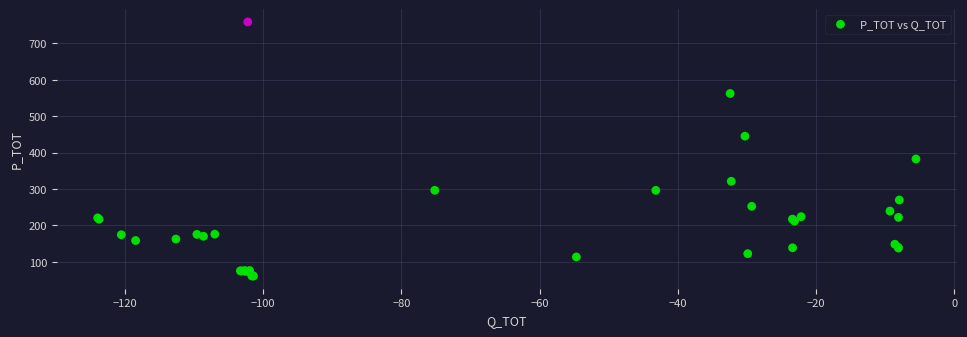

What Y value in the scatter plot is closest to 410?

382.5